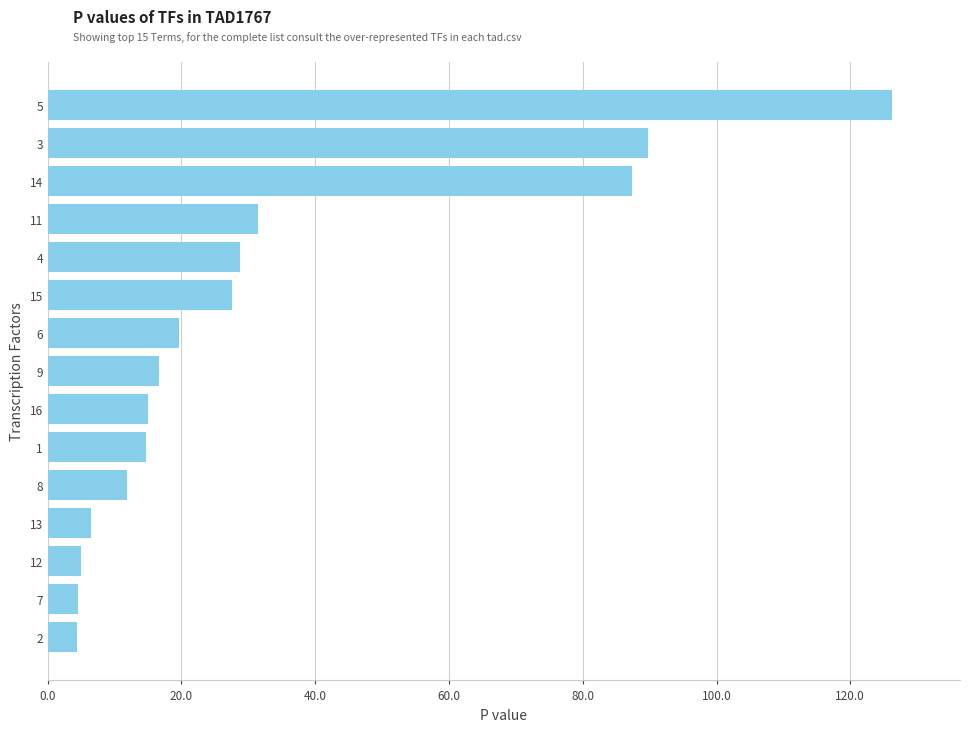

What is the maximum value shown in the chart?

126.3